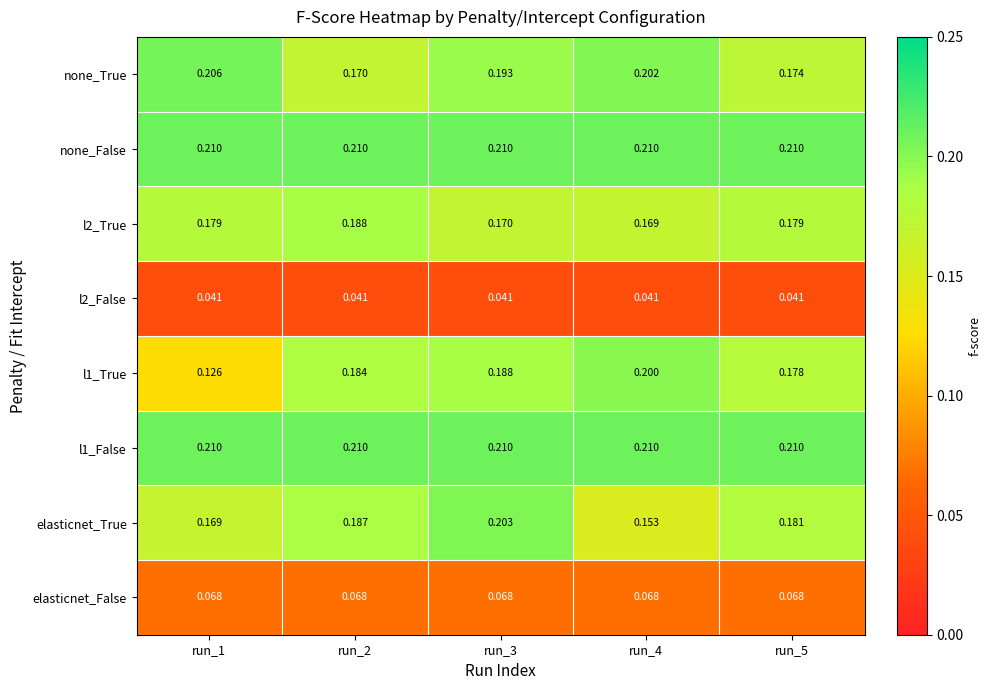

What is the total value across all series at run_3?

1.3